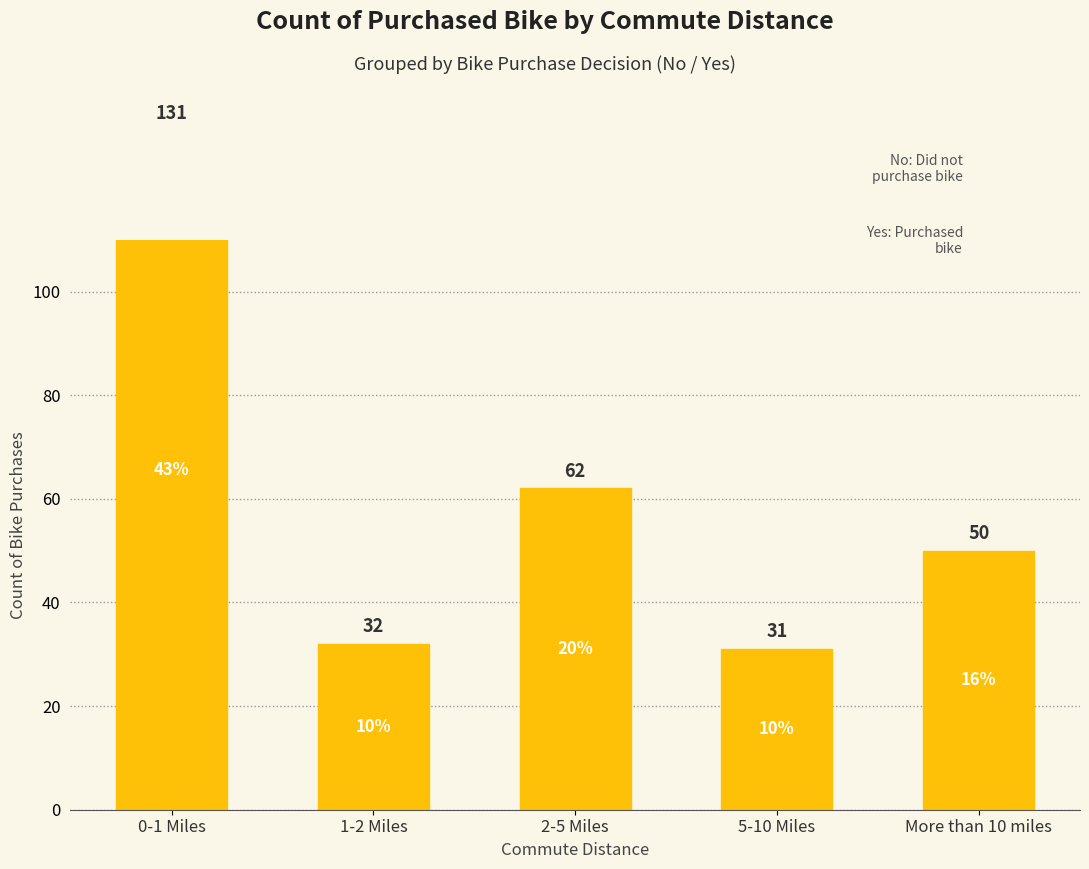

What is the sum of all values?

306